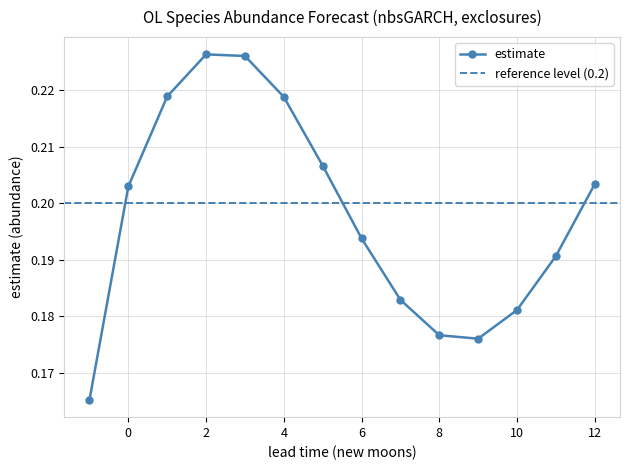

True or false: estimate has more than 0 interior local peaks.

True